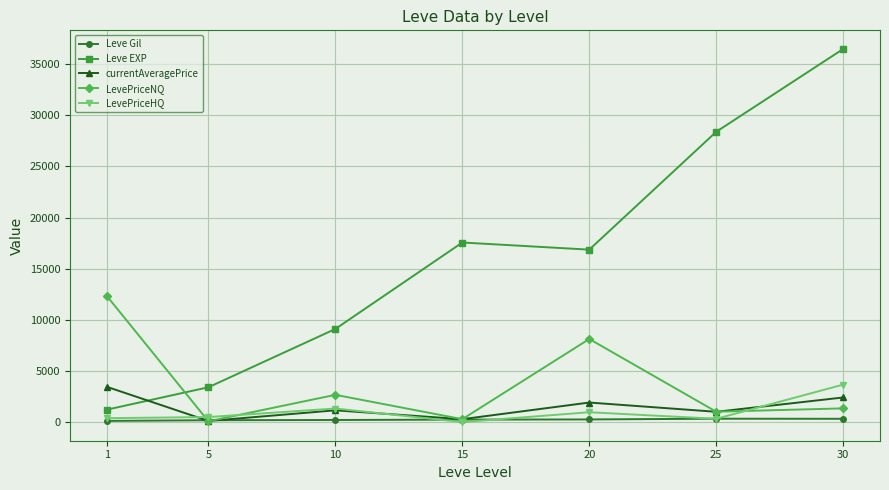

What is the sum of all LevePriceHQ values?

7142.6